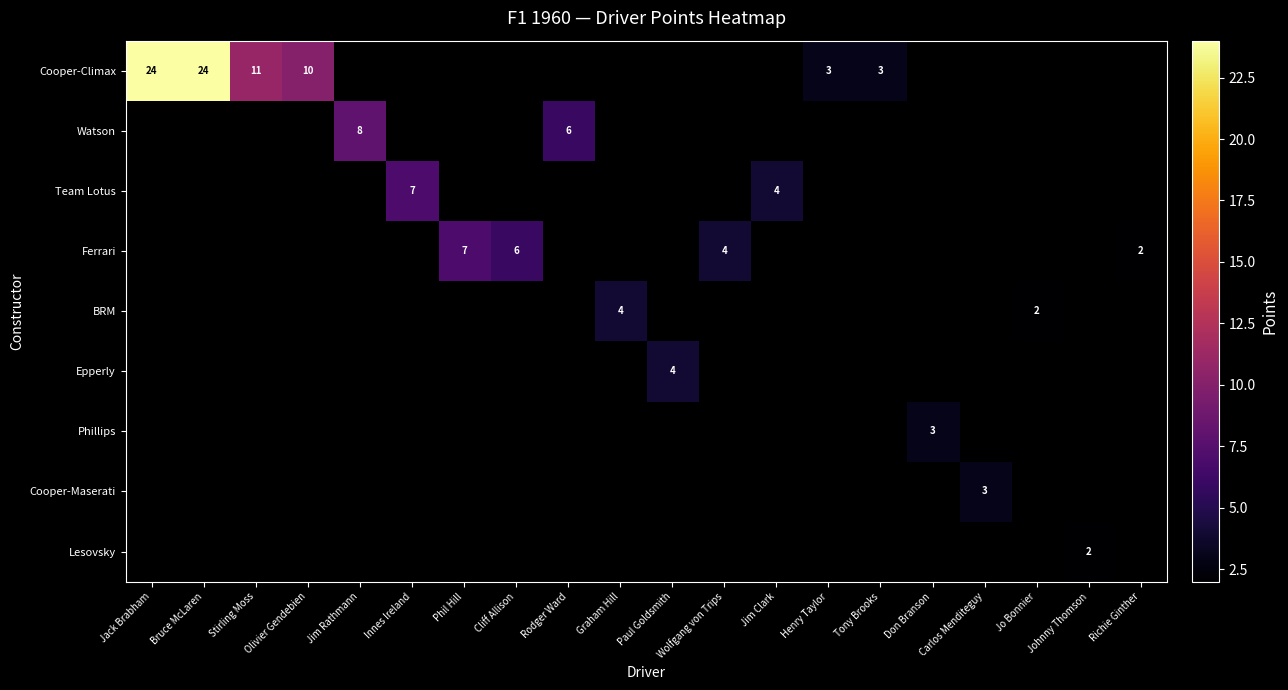

What is the greatest value displayed?

24.0